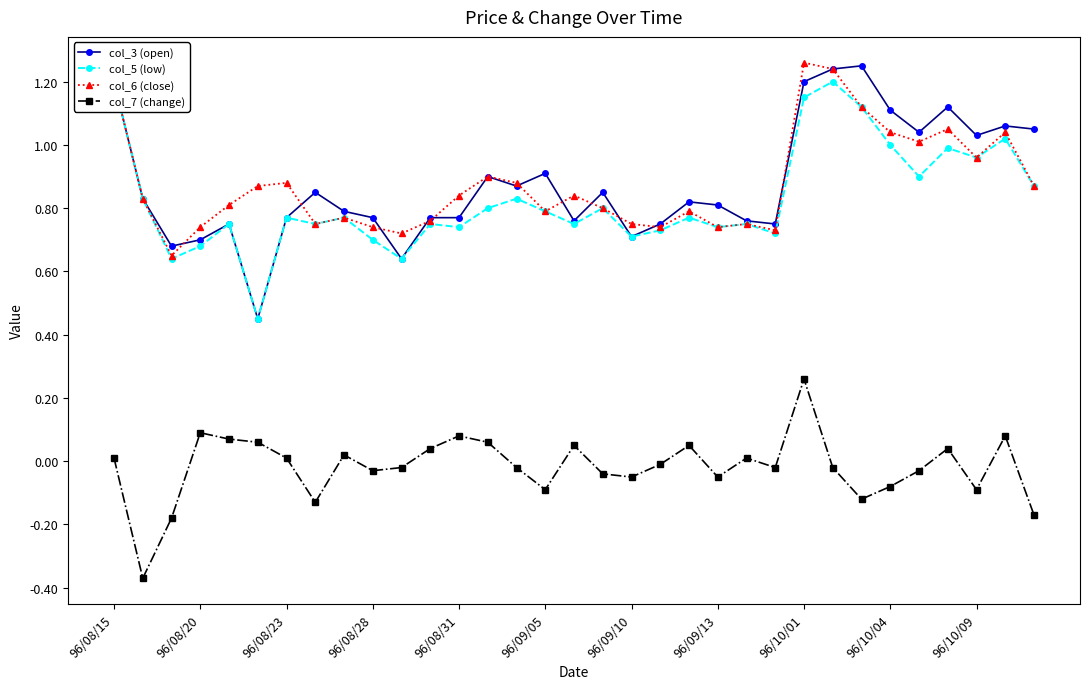

How many values in the col_7 (change) series exceed 0?

15